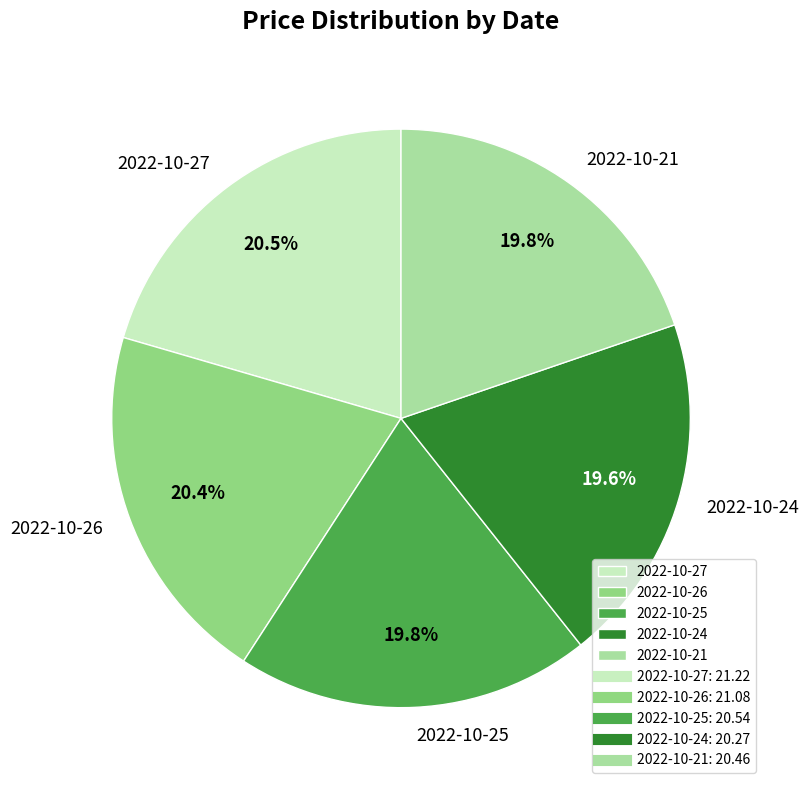

Count the number of slices in the pie.

5